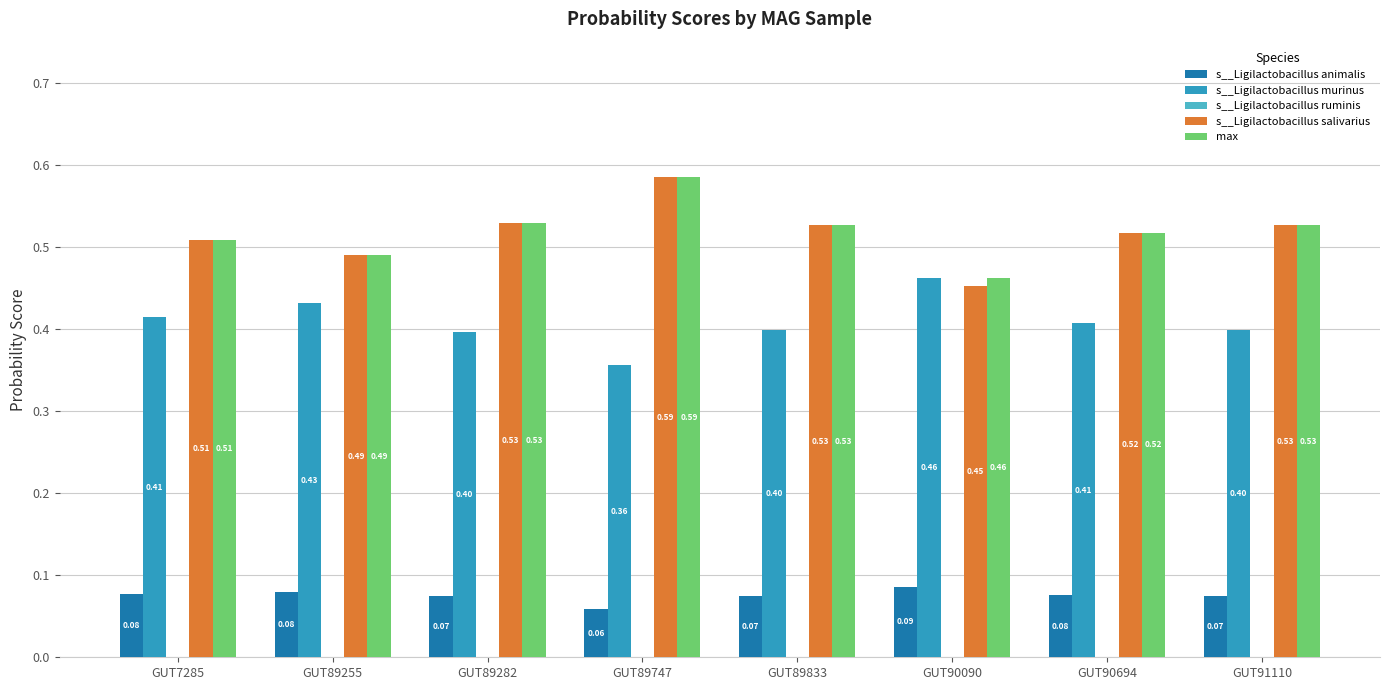

True or false: s__Ligilactobacillus murinus has a value of 0.2 at GUT89255.

False